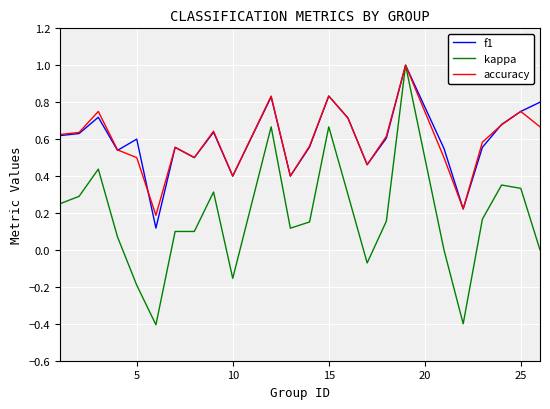

What is the minimum value shown in the chart?

-0.4